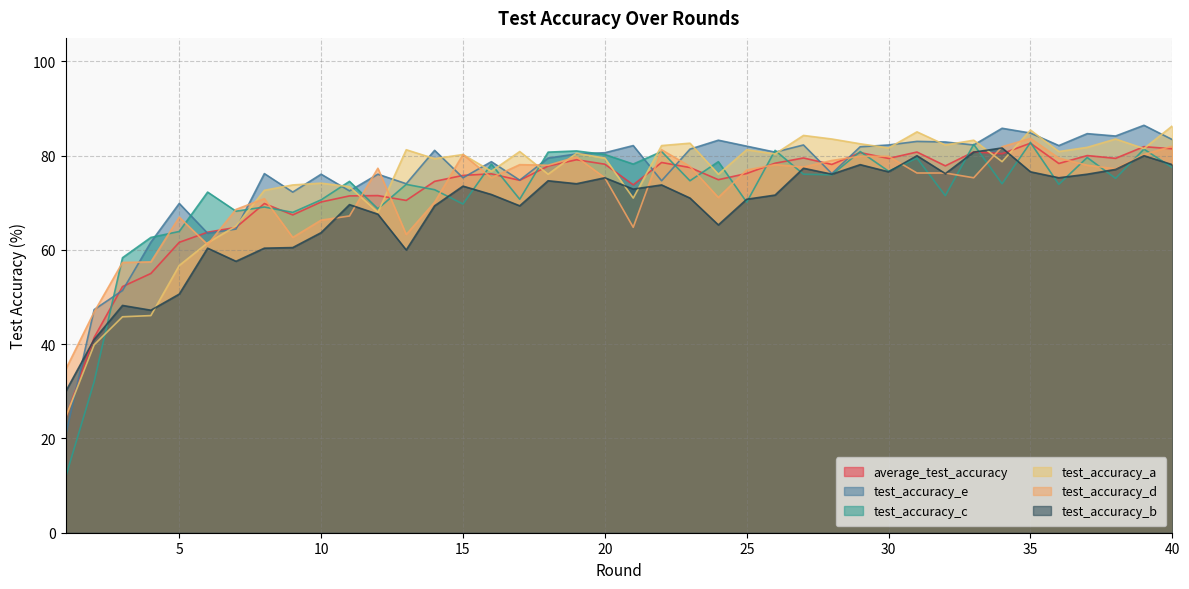

Which series has the widest spread of values?

test_accuracy_c